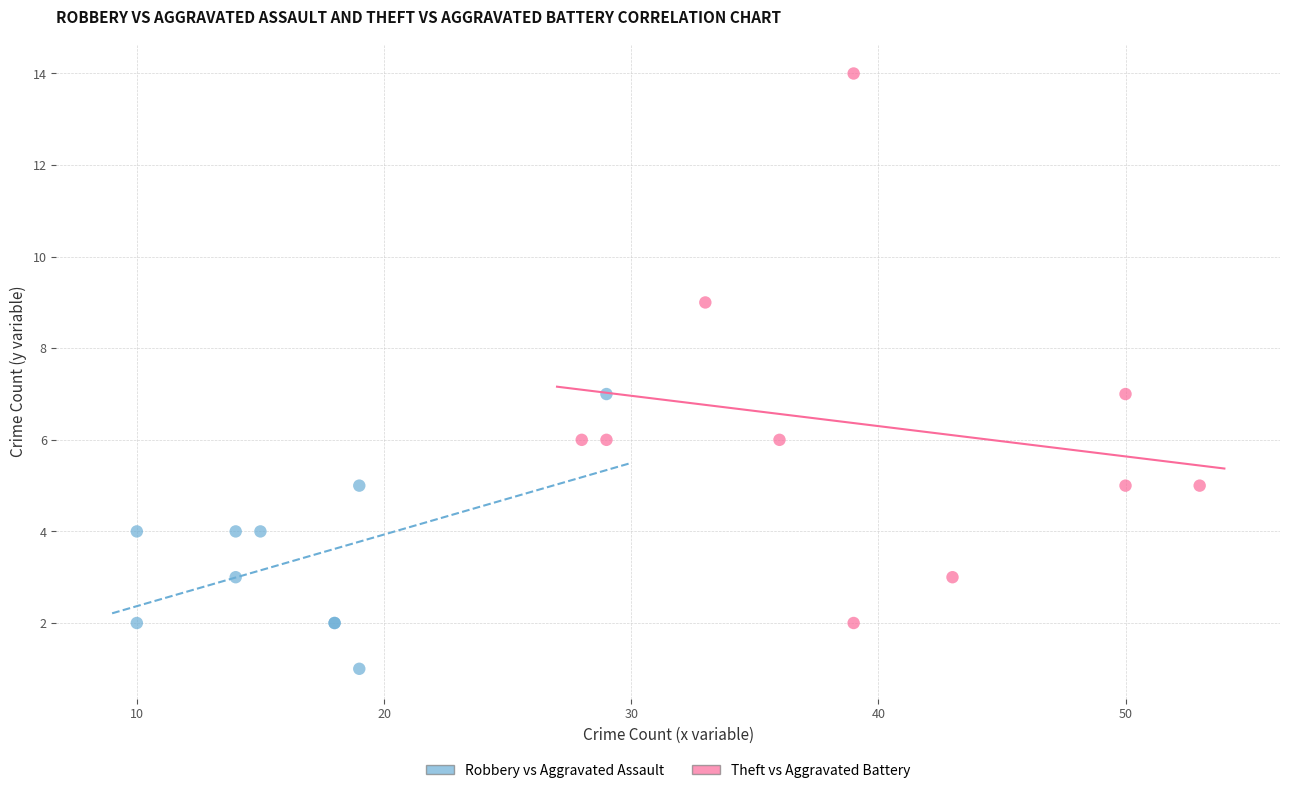

Which series contains the highest Y value?

Theft vs Aggravated Battery